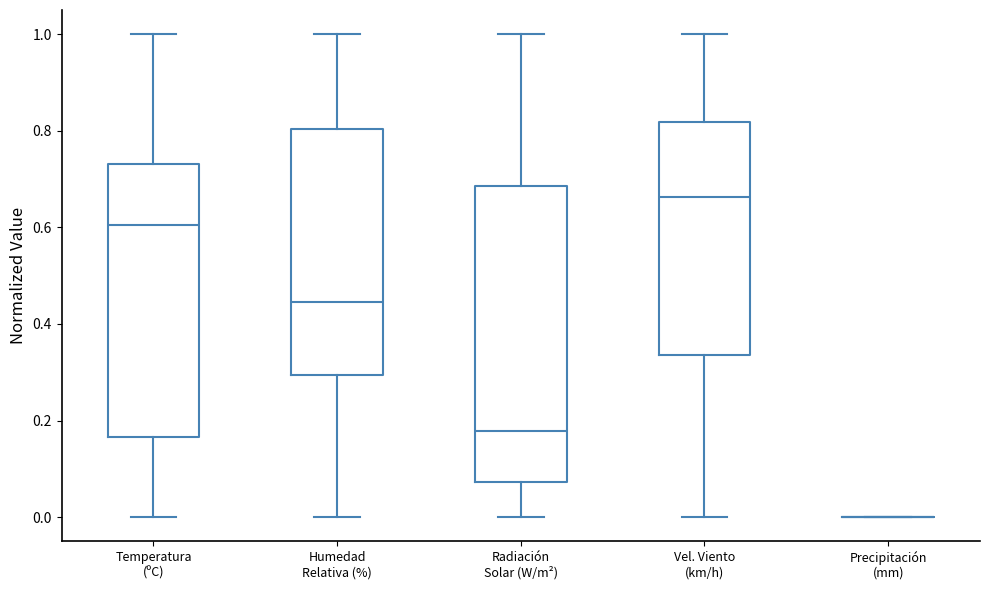

Where is the upper edge of the box for Vel. Viento (km/h) on the y-axis? The values are not printed on the chart, so give them approximately, as read against the axis.

0.82